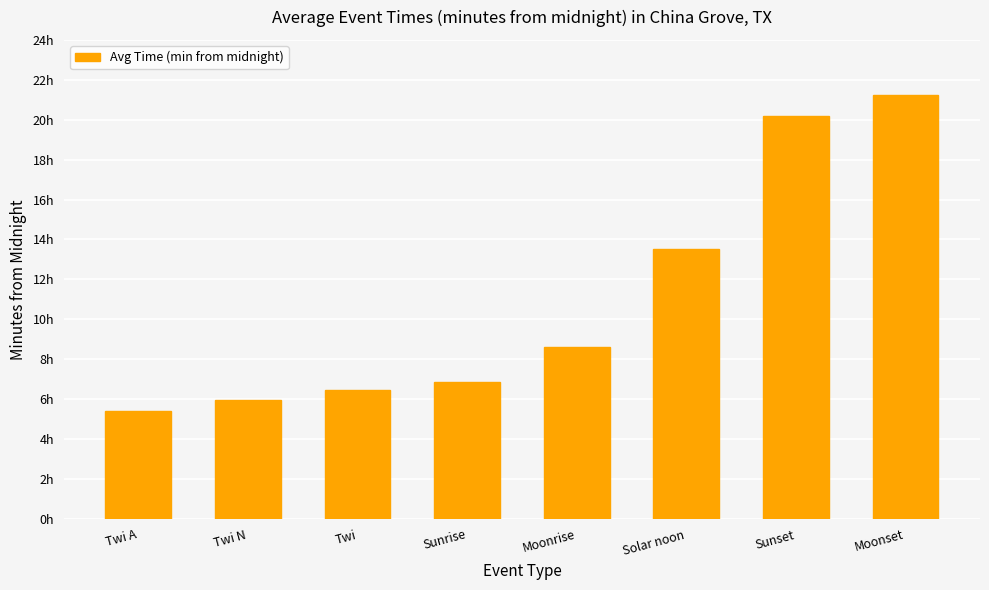

Where does the data first go above 517?

Solar noon